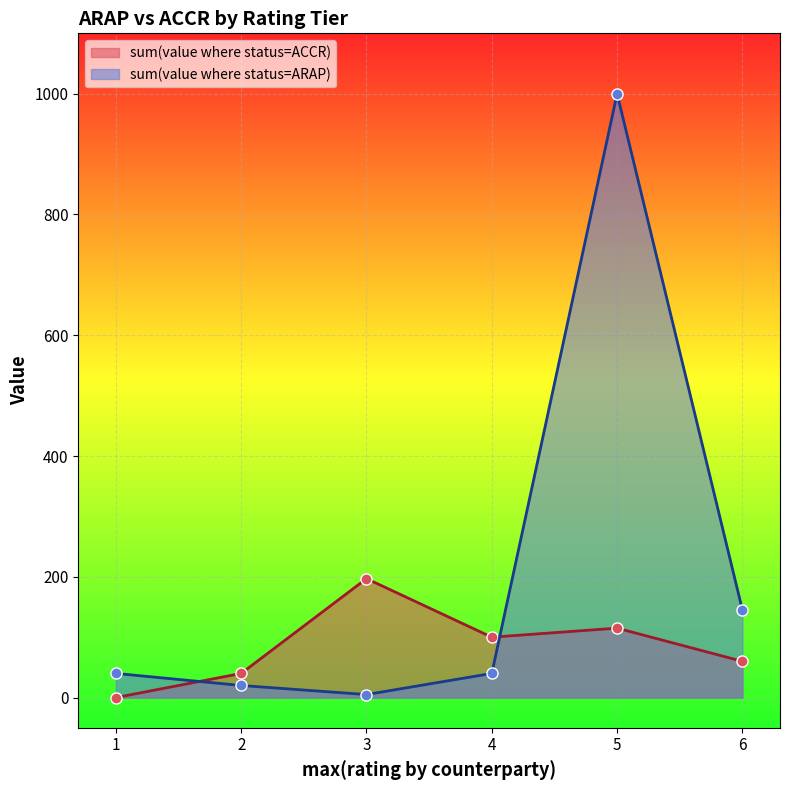

How many times do sum(value where status=ARAP) and sum(value where status=ACCR) cross each other?

2